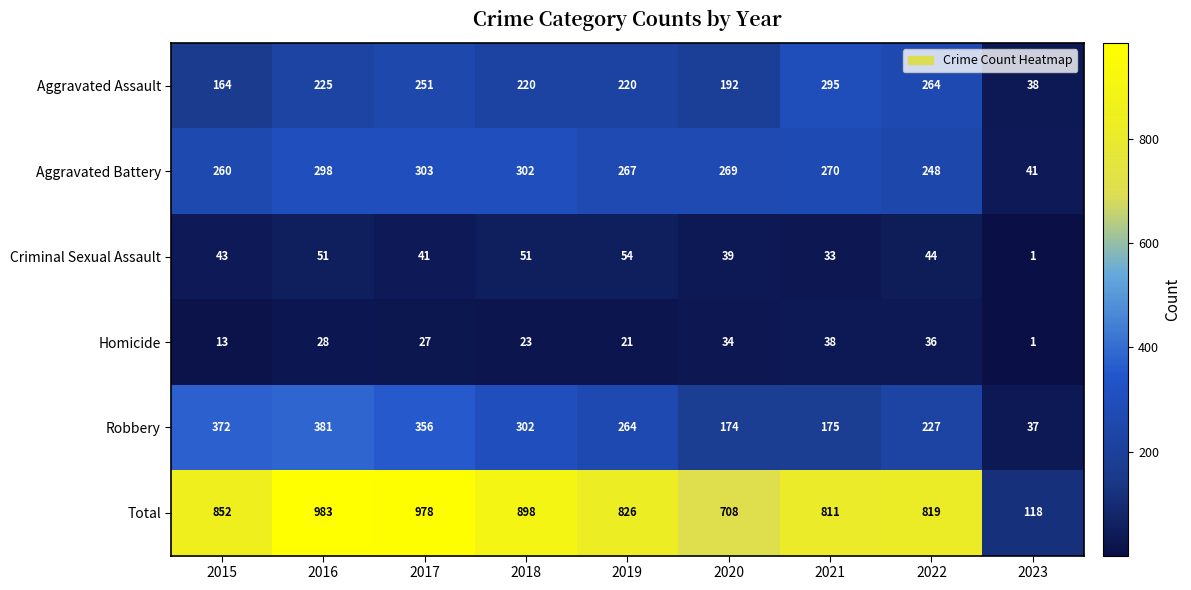

True or false: Robbery has a value of 513 at 2017.

False